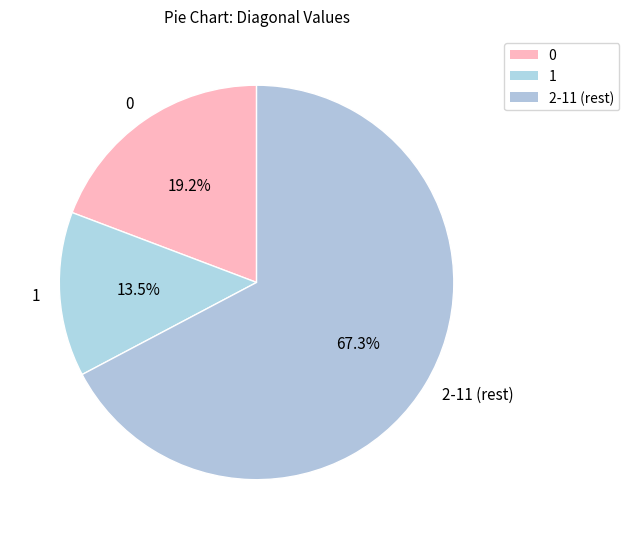

Rank the categories by value from lowest to highest.

1, 0, 2-11 (rest)